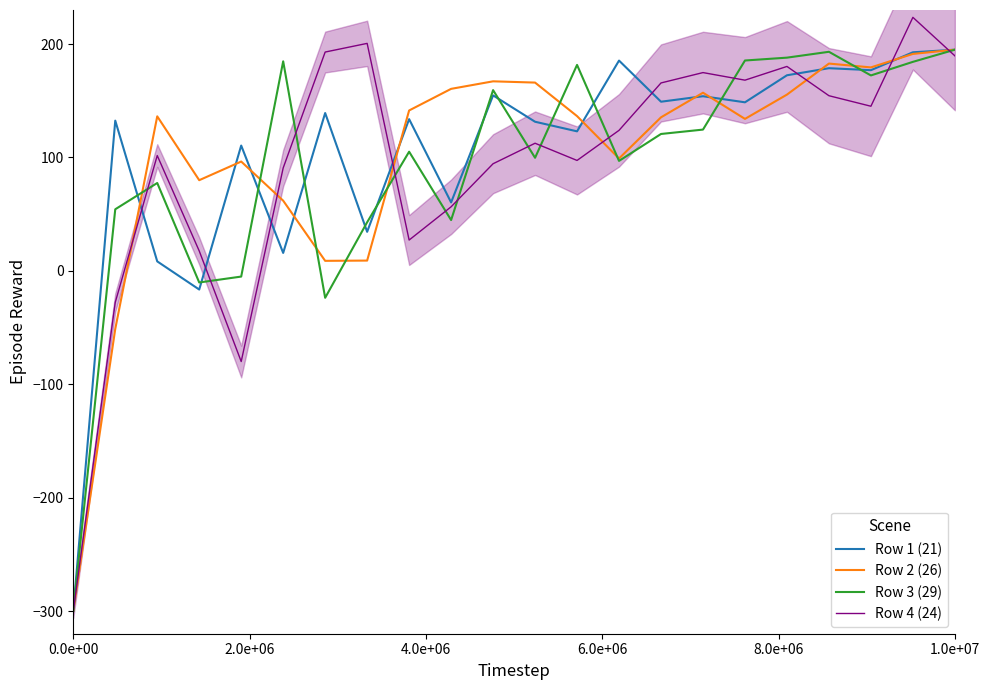

What is the minimum value shown in the chart?

-300.0